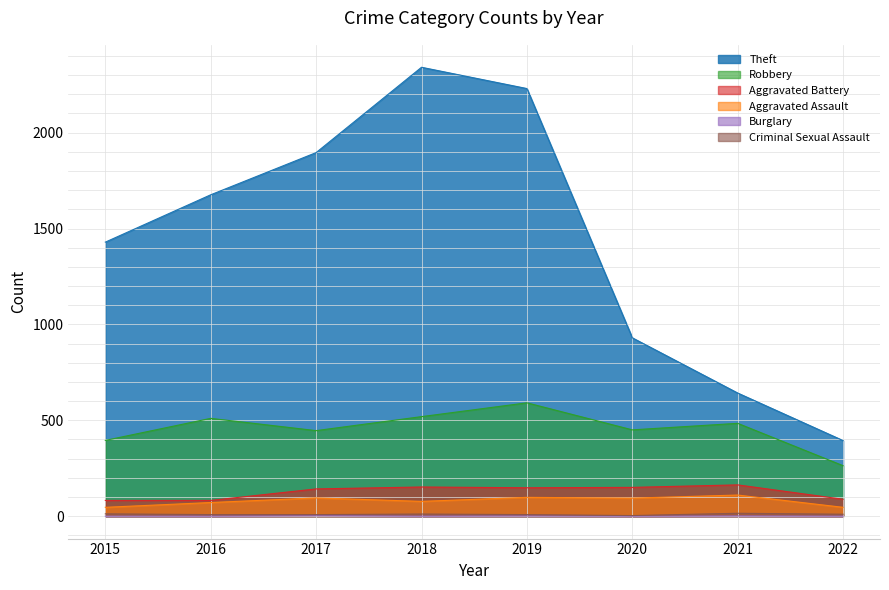

What is the value of the Aggravated Assault point at the 4th from the left?

77